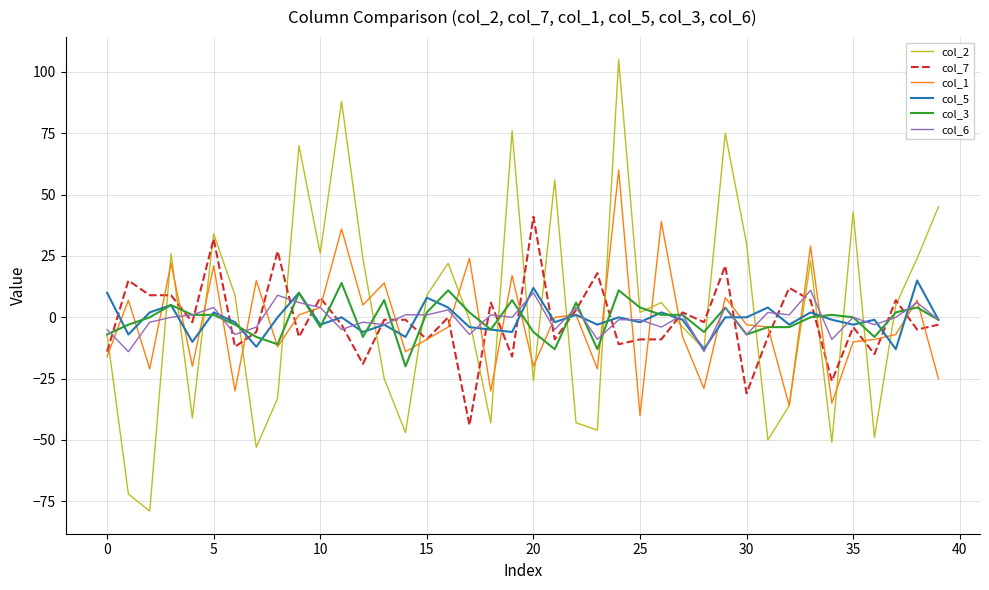

Which series has the widest spread of values?

col_2